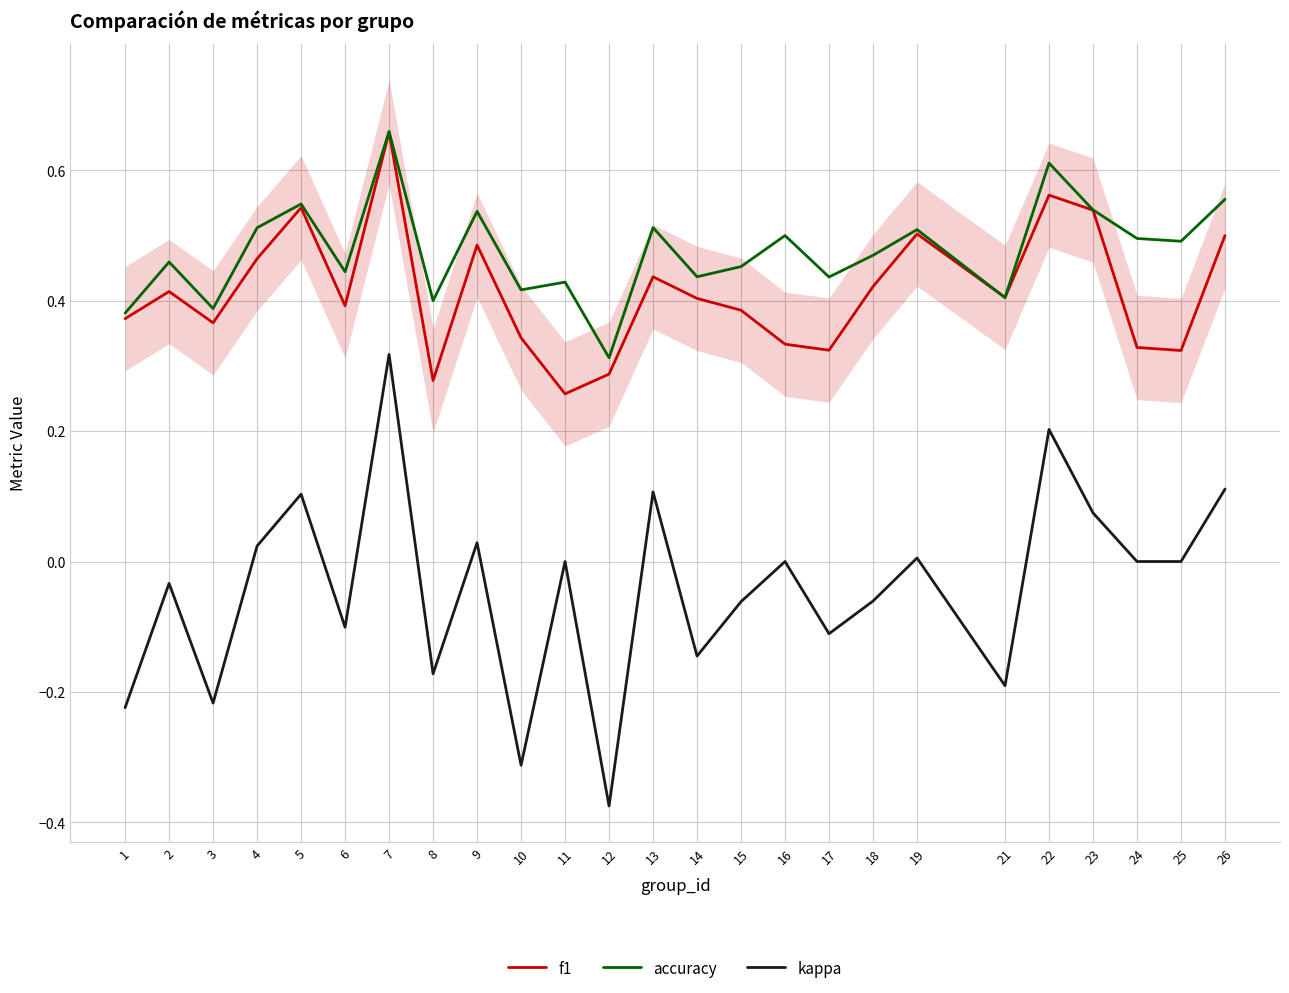

How many interior local peaks does the f1 series have?

7